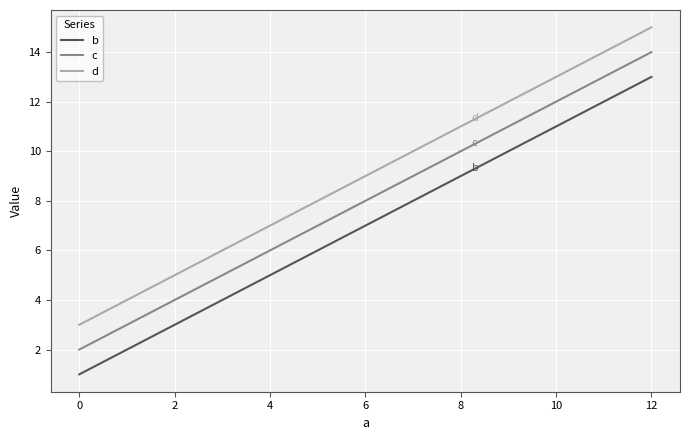

True or false: d and c cross at least once.

False